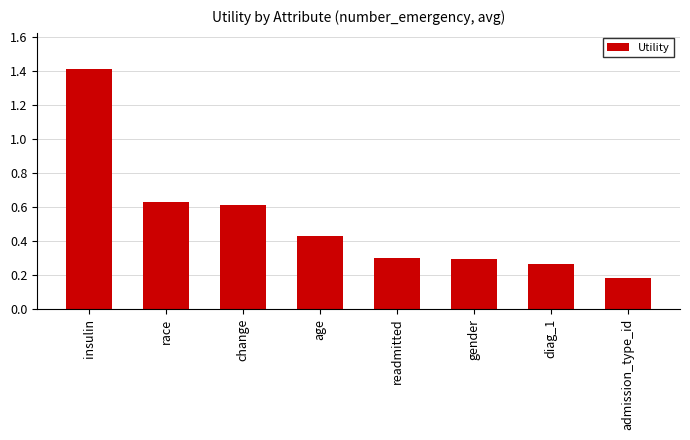

What is the difference between the values at insulin and age?

1.0